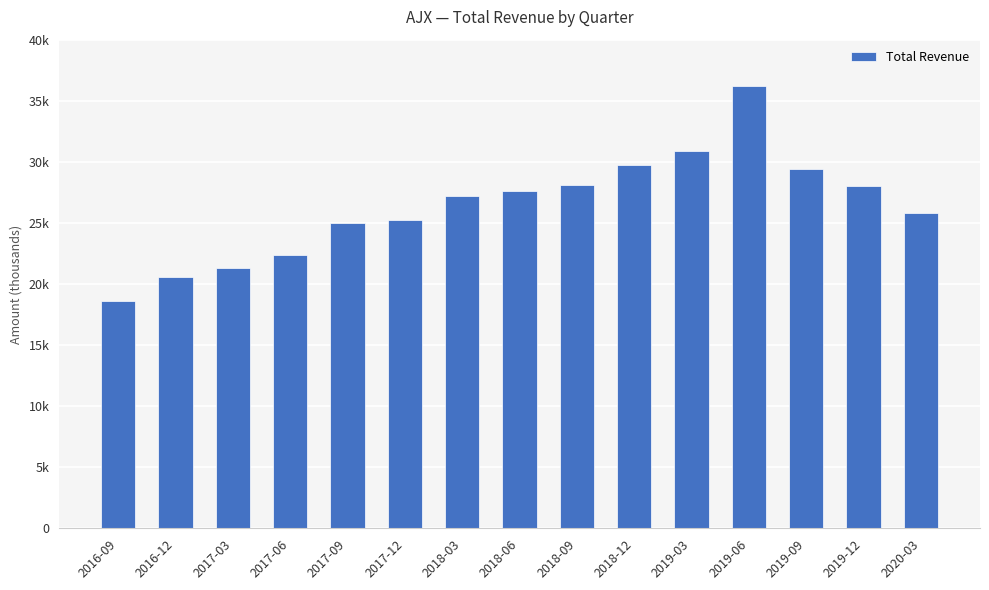

What is the ratio of the value at 2019-09 to the value at 2019-12?

1.1